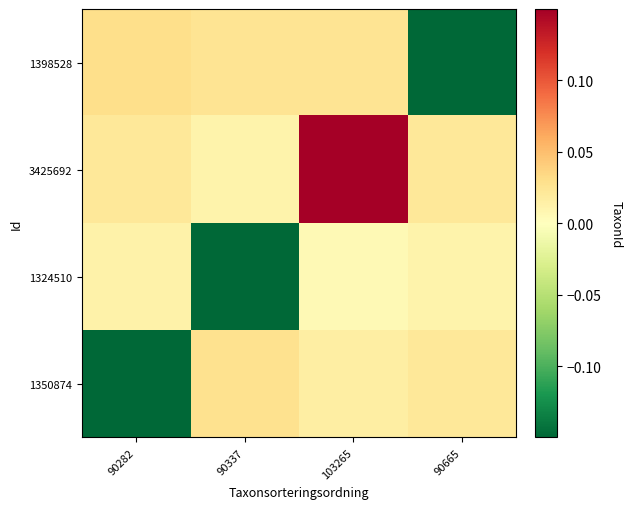

What is the difference between the highest and lowest values at 90282?

0.2